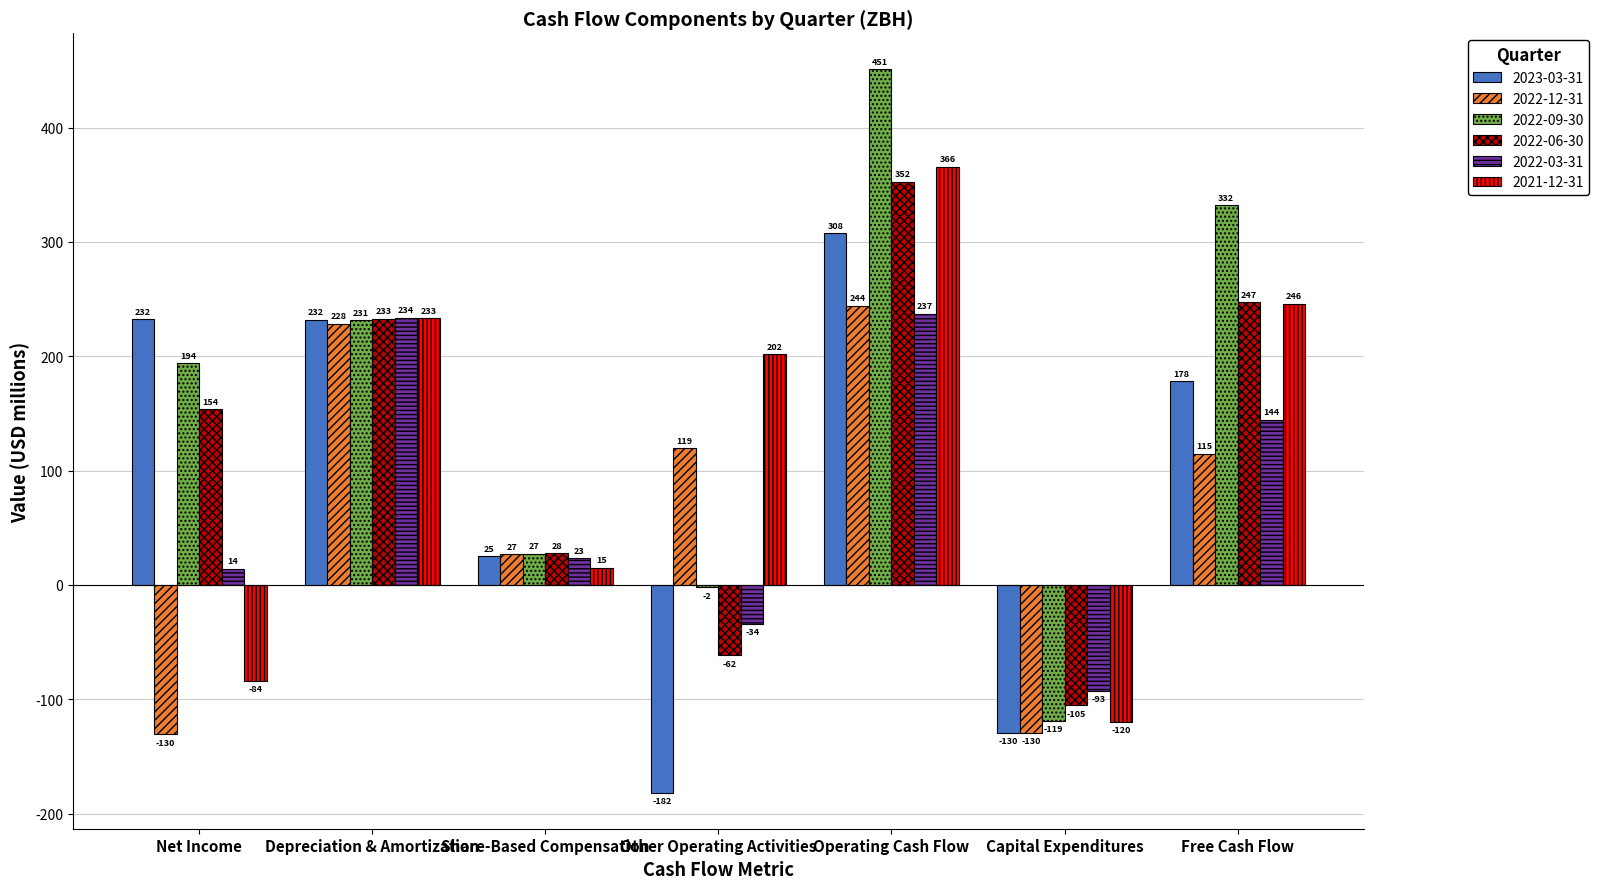

How many groups of bars are there?

7